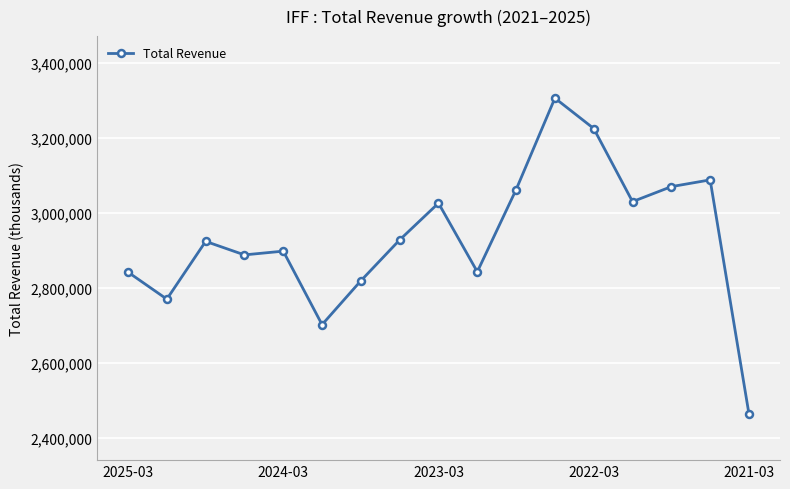

True or false: there are more than 2 points higher than both neighbors.

True